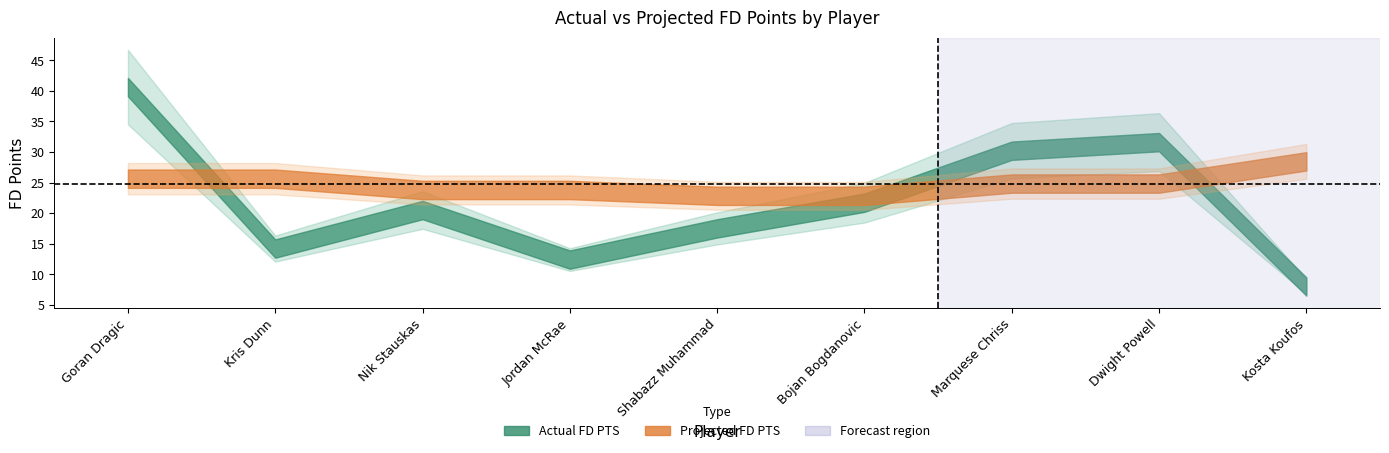

Reading left to right, what are all the values shown in this chart?

Actual FD PTS: Goran Dragic=40.6	Kris Dunn=14.2	Nik Stauskas=20.5	Jordan McRae=12.4	Shabazz Muhammad=17.5	Bojan Bogdanovic=21.7	Marquese Chriss=30.2	Dwight Powell=31.6	Kosta Koufos=8.0
Projected FD PTS: Goran Dragic=25.6	Kris Dunn=25.6	Nik Stauskas=23.8	Jordan McRae=23.8	Shabazz Muhammad=22.8	Bojan Bogdanovic=22.8	Marquese Chriss=24.8	Dwight Powell=24.8	Kosta Koufos=28.5